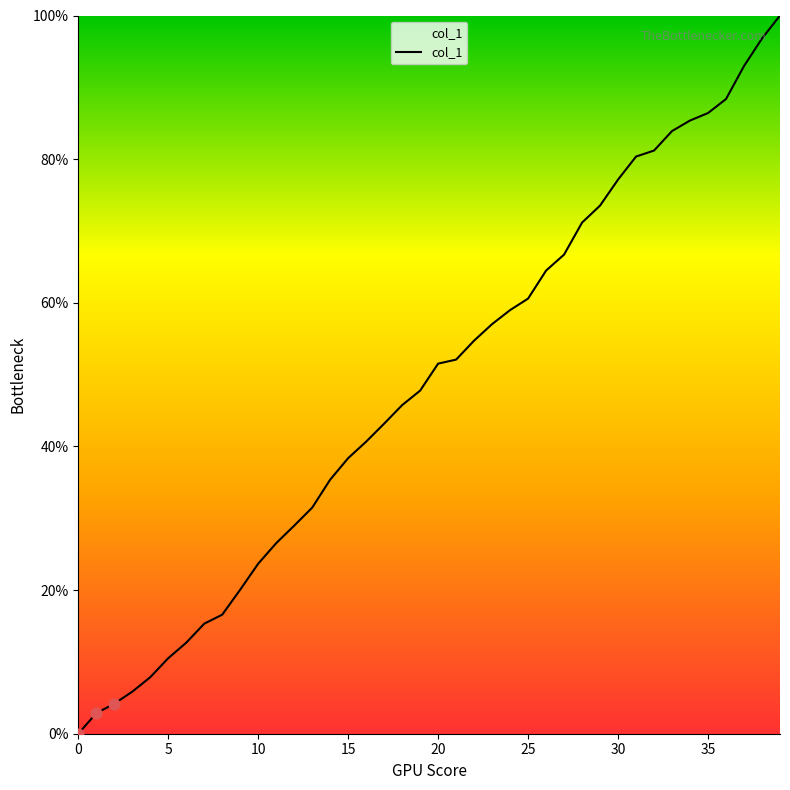

What is the difference between the maximum and minimum values?

100.0